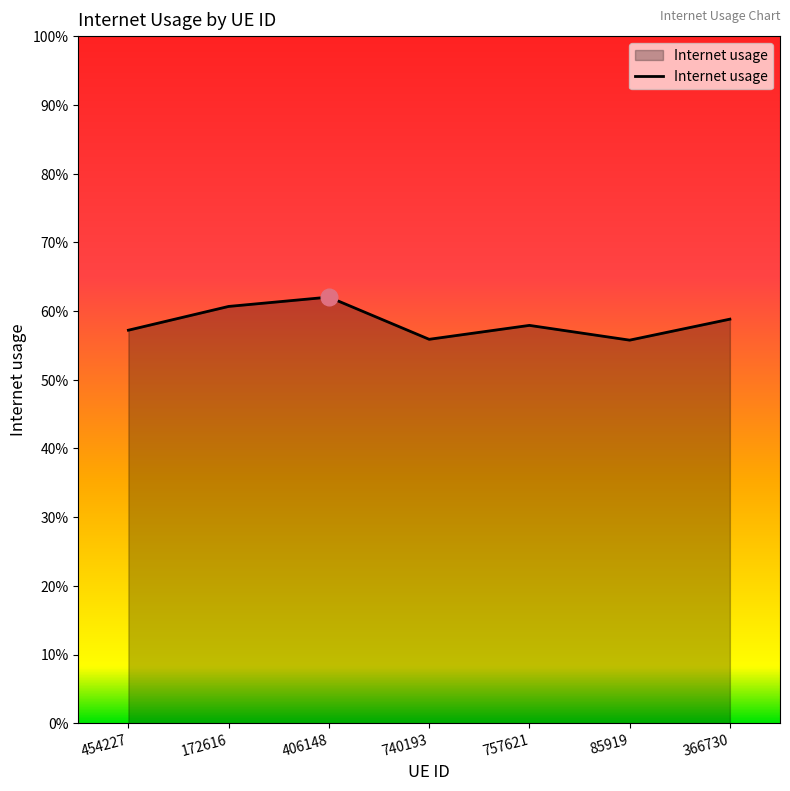

Does the chart display data point markers on the line(s)?

No